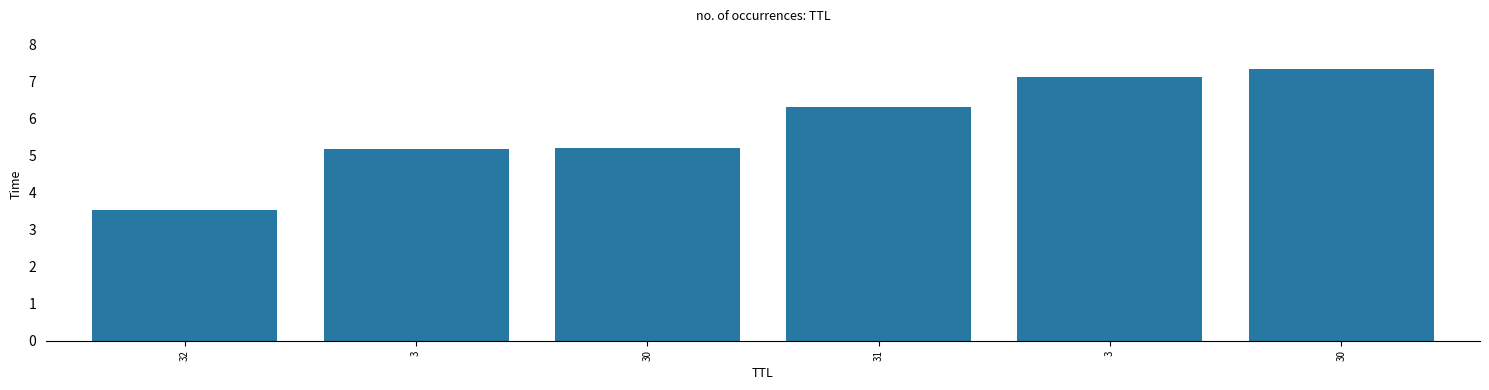

What is the maximum value shown in the chart?

7.3